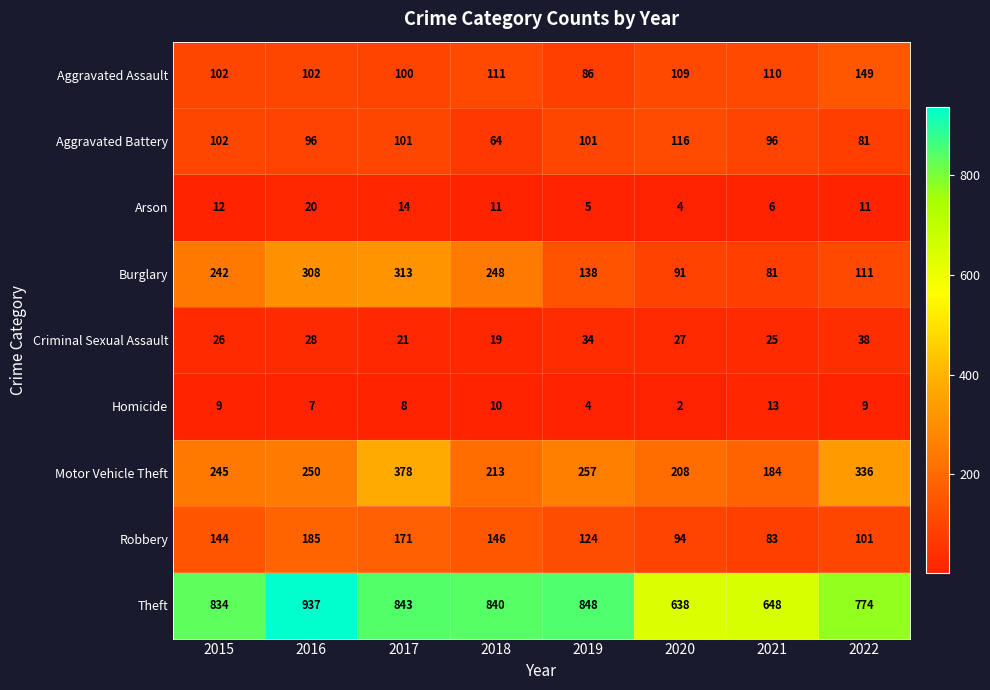

At which category is the sum across all series the highest?

2017